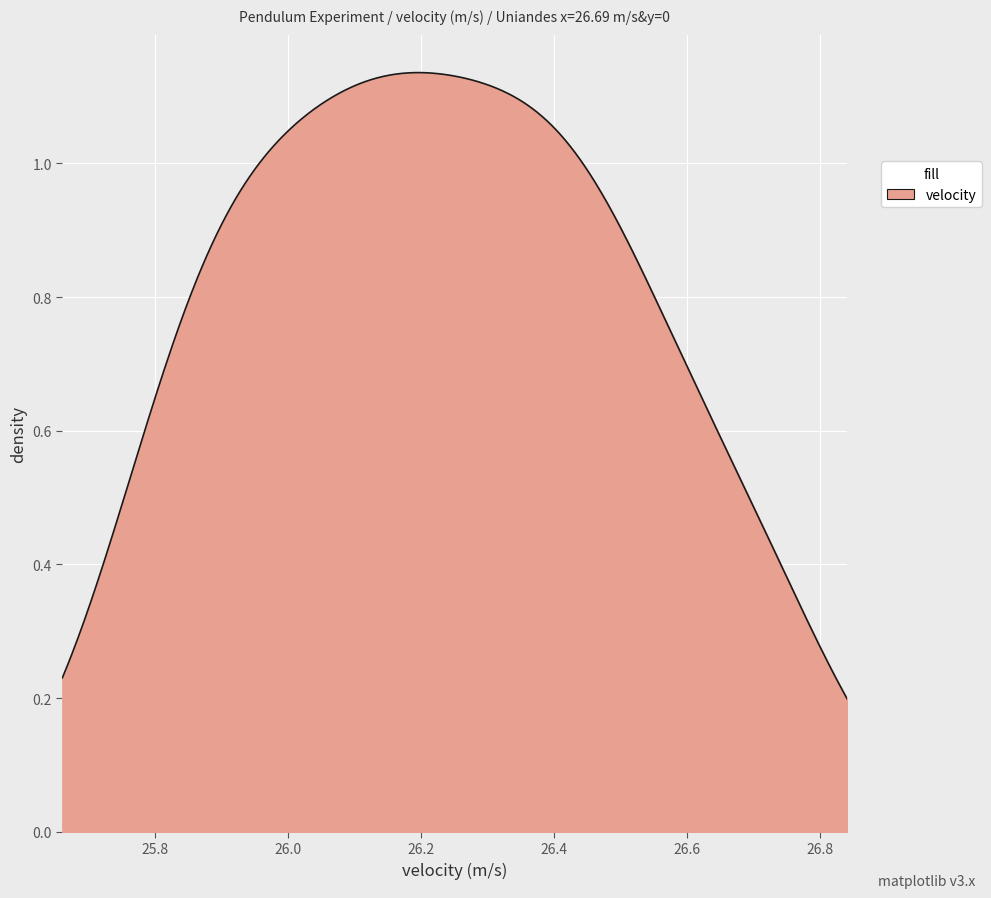

Is this an area chart (filled region under the line)?

Yes